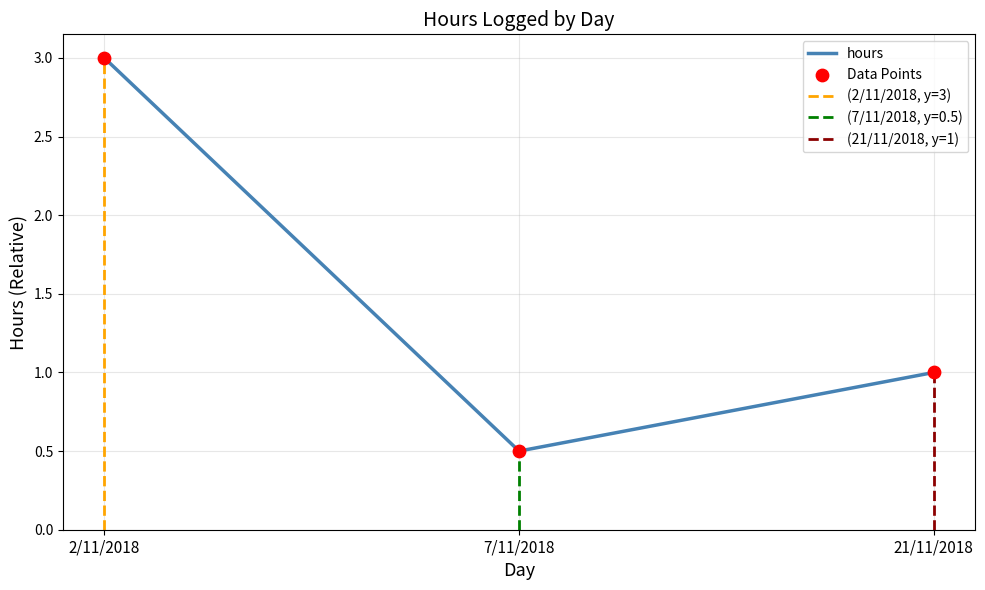

Between 21/11/2018 and 2/11/2018, which is larger?

2/11/2018